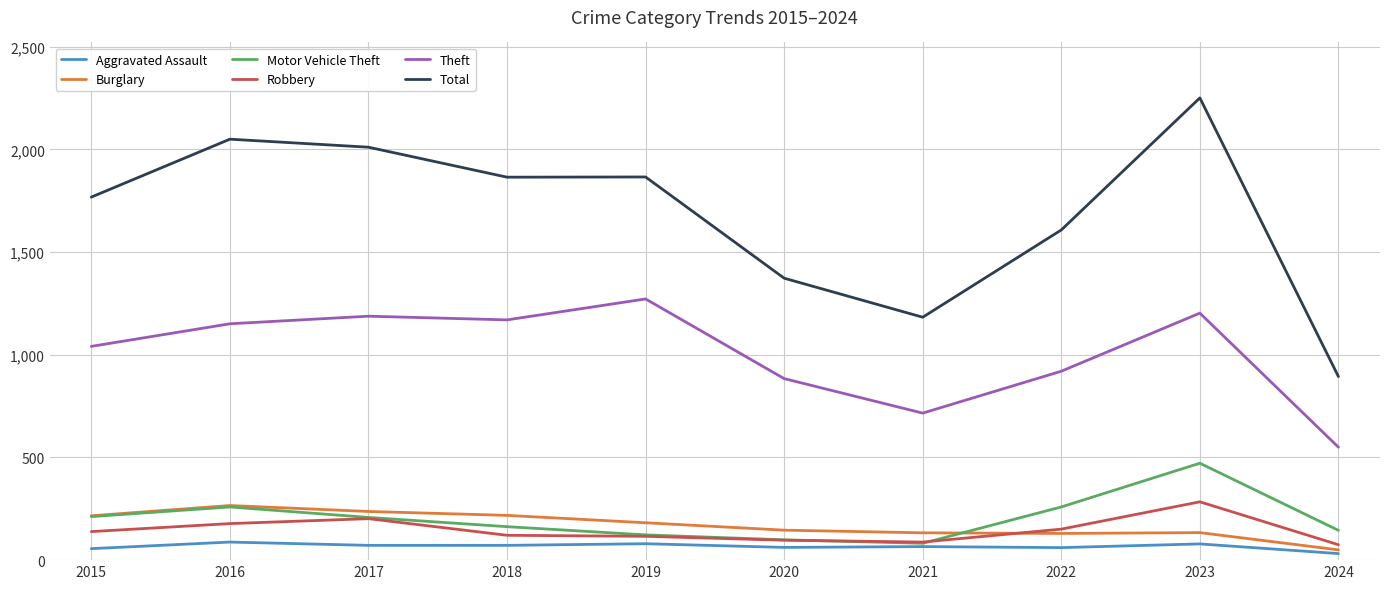

Between 2016 and 2019, which series saw the biggest shift?

Total